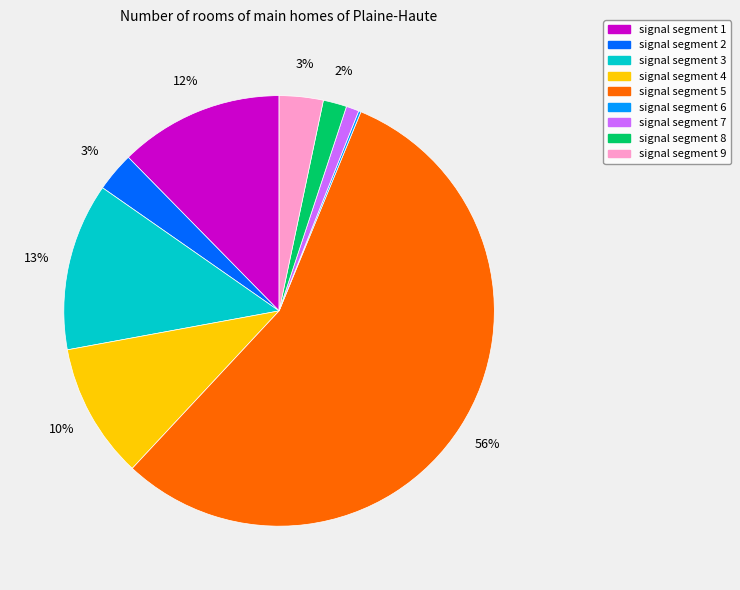

What percentage is the signal segment 1 slice, to the nearest percent?

12%